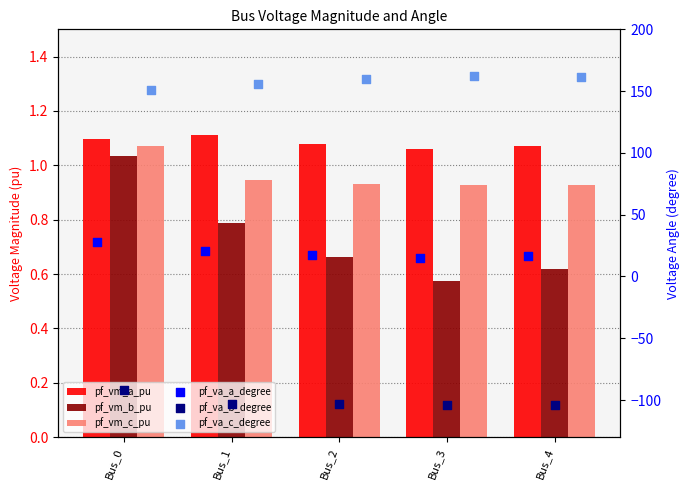

At how many categories does at least one series exceed 130?

5